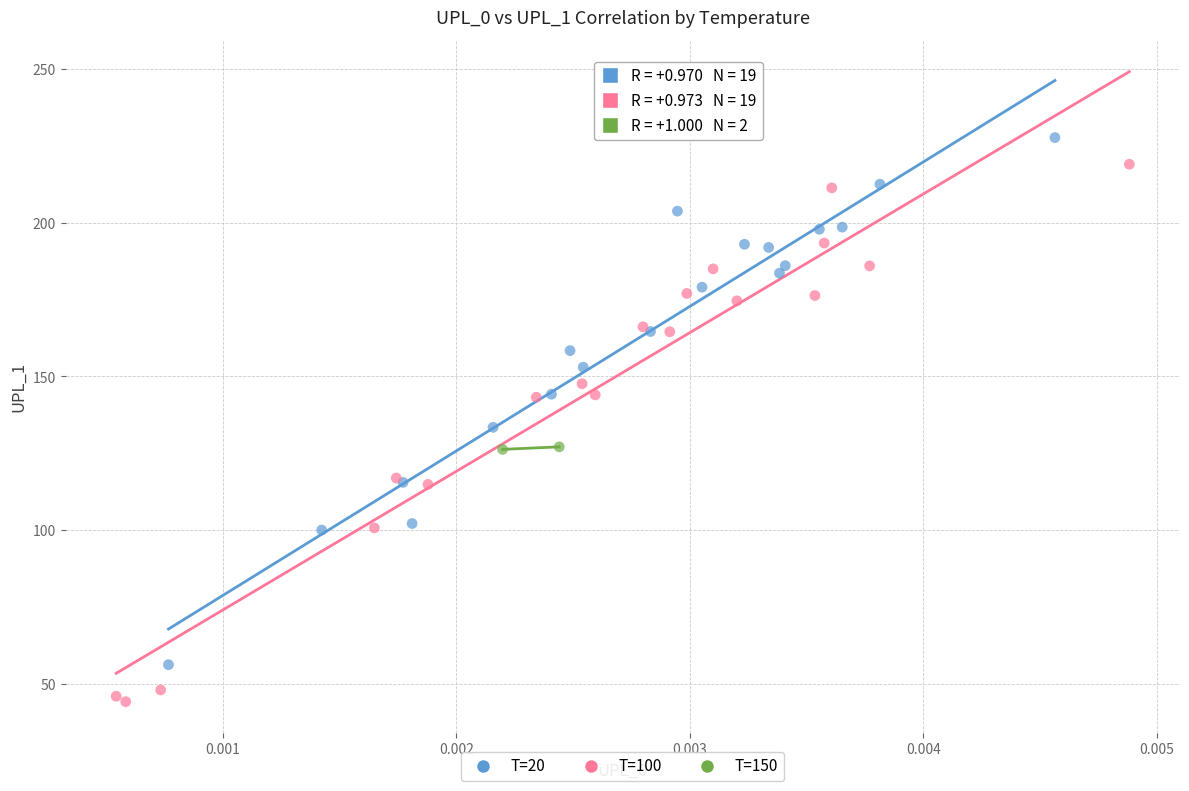

What are all the series names shown in the legend?

T=20, T=100, T=150